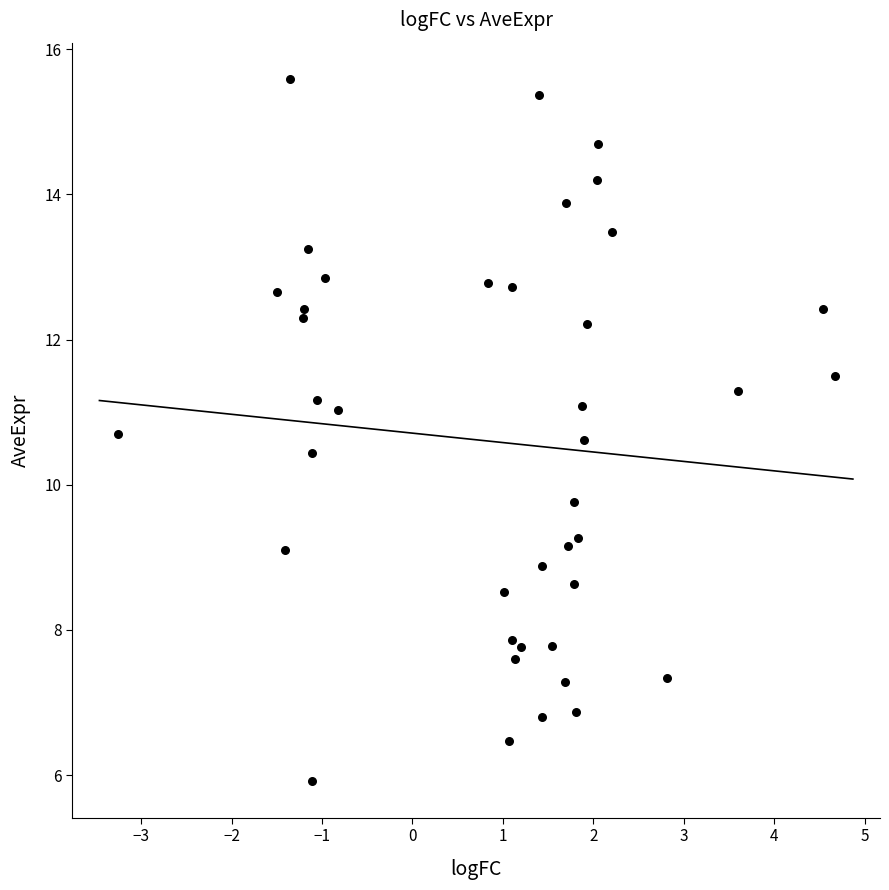

What is the range of Y values (max minus min)?

9.7